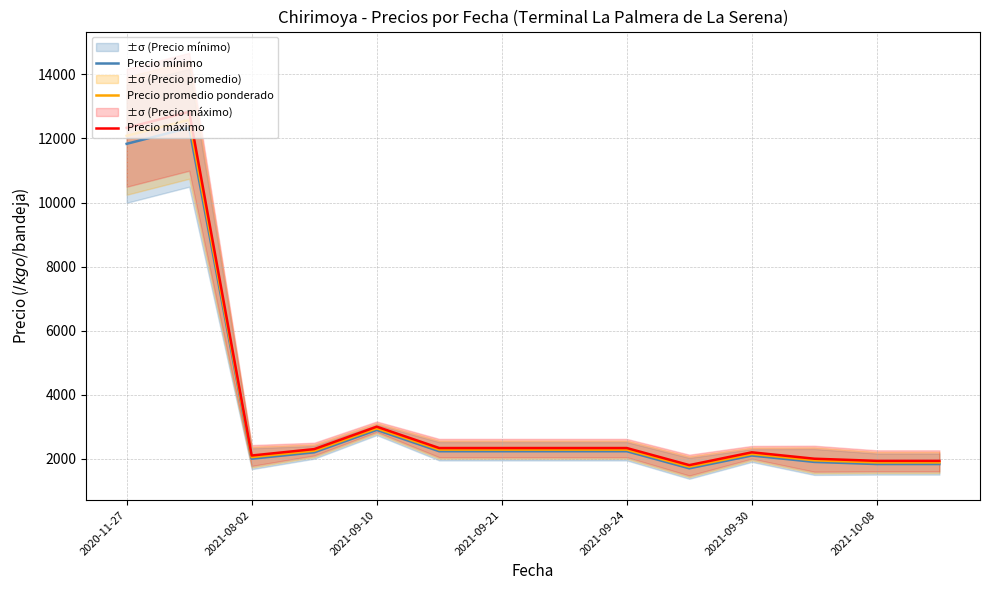

The Precio mínimo series shows 2233.3 at 2021-09-21. True or false?

True